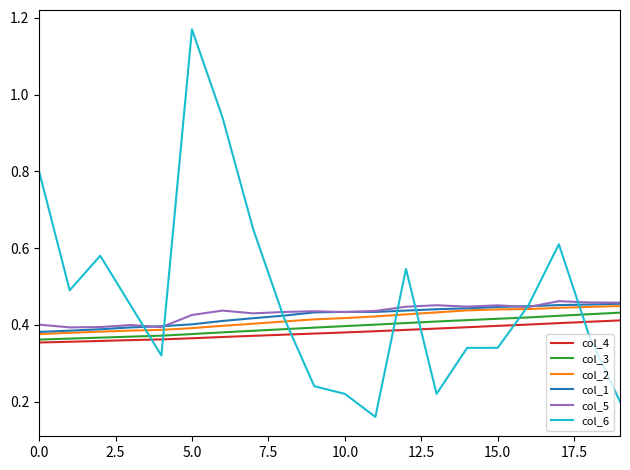

How many intersections are there between col_6 and col_4?

7